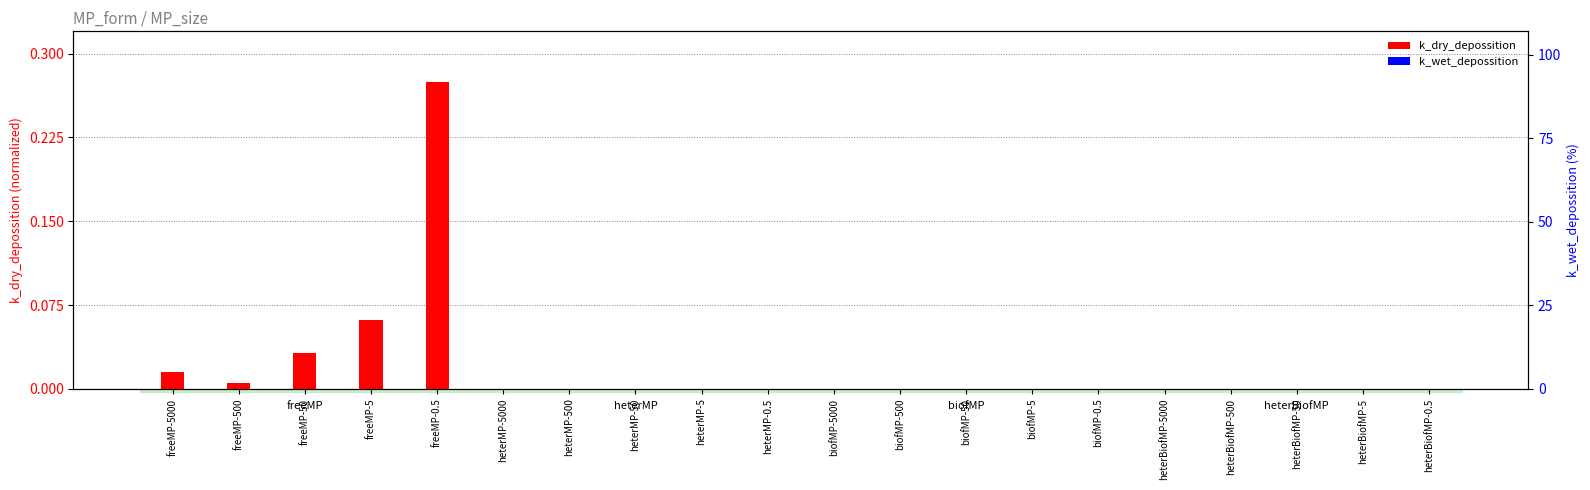

What is the value of the k_dry_depossition bar at the 5th from the left?

0.3